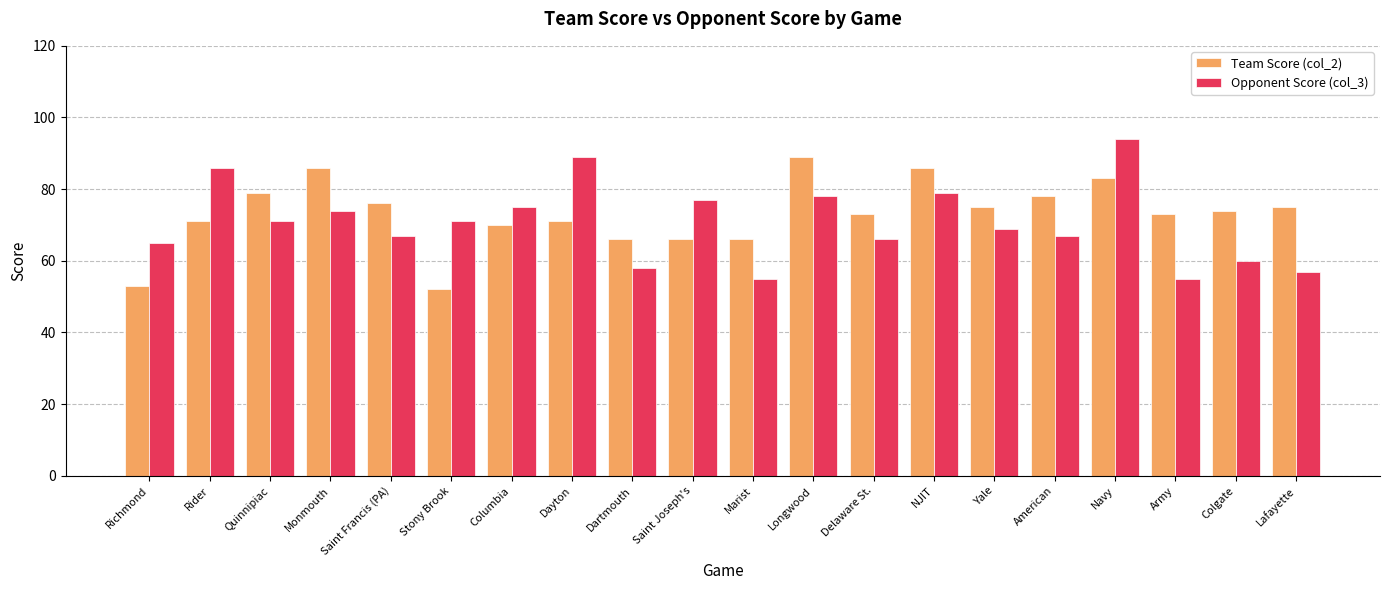

Reading left to right, transcribe all the data shown in this chart.

Team Score (col_2): Richmond=53	Rider=71	Quinnipiac=79	Monmouth=86	Saint Francis (PA)=76	Stony Brook=52	Columbia=70	Dayton=71	Dartmouth=66	Saint Joseph's=66	Marist=66	Longwood=89	Delaware St.=73	NJIT=86	Yale=75	American=78	Navy=83	Army=73	Colgate=74	Lafayette=75
Opponent Score (col_3): Richmond=65	Rider=86	Quinnipiac=71	Monmouth=74	Saint Francis (PA)=67	Stony Brook=71	Columbia=75	Dayton=89	Dartmouth=58	Saint Joseph's=77	Marist=55	Longwood=78	Delaware St.=66	NJIT=79	Yale=69	American=67	Navy=94	Army=55	Colgate=60	Lafayette=57